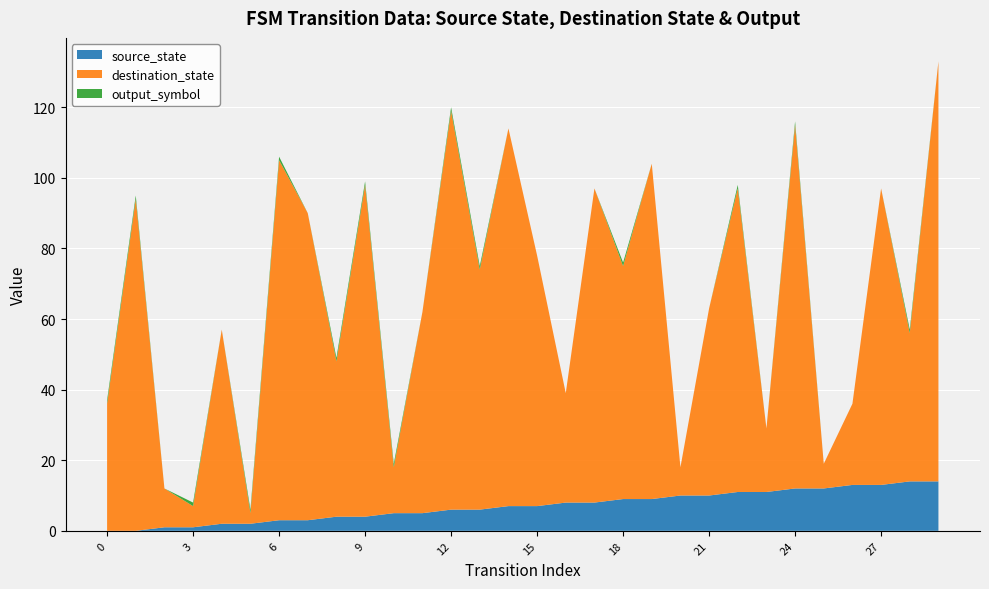

Reading left to right, what are all the values shown in this chart?

source_state: 0	0	1	1	2	2	3	3	4	4	5	5	6	6	7	7	8	8	9	9	10	10	11	11	12	12	13	13	14	14
destination_state: 36	94	11	6	55	3	102	87	44	94	13	57	113	68	107	71	31	89	66	95	8	53	86	18	103	7	23	84	42	119
output_symbol: 1	1	0	1	0	1	1	0	1	1	1	0	1	1	0	0	0	0	1	0	0	0	1	0	1	0	0	0	1	0